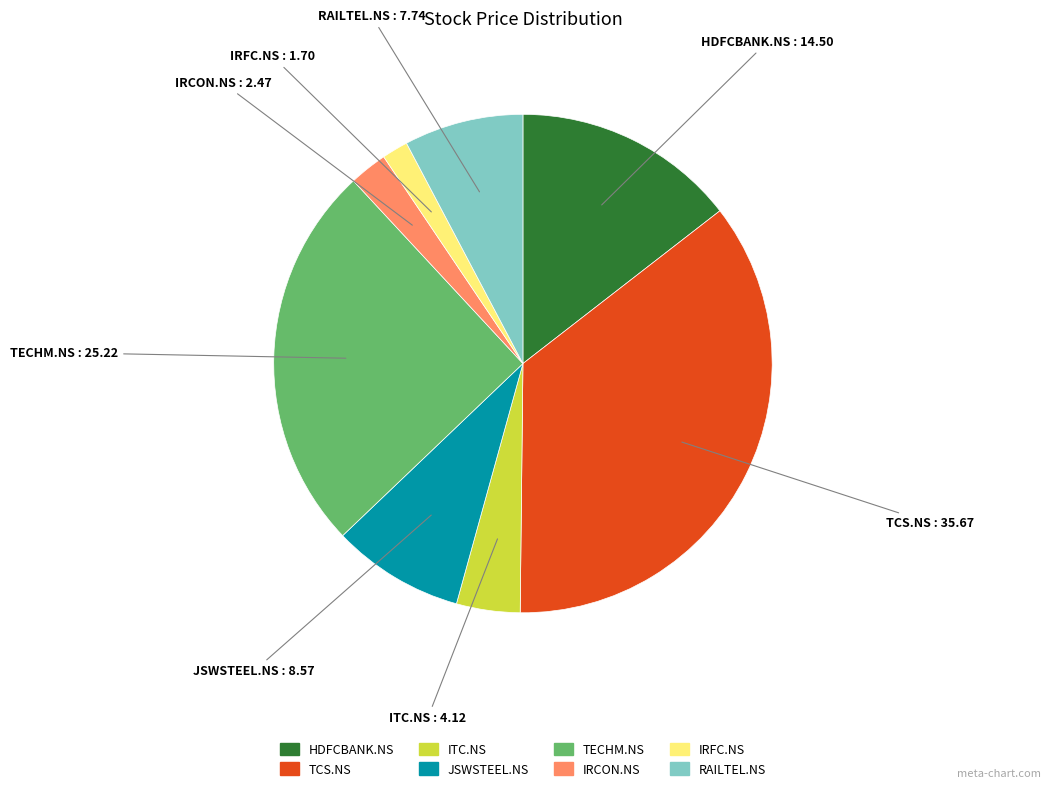

What is the ratio of the value at IRCON.NS to the value at HDFCBANK.NS?

0.2